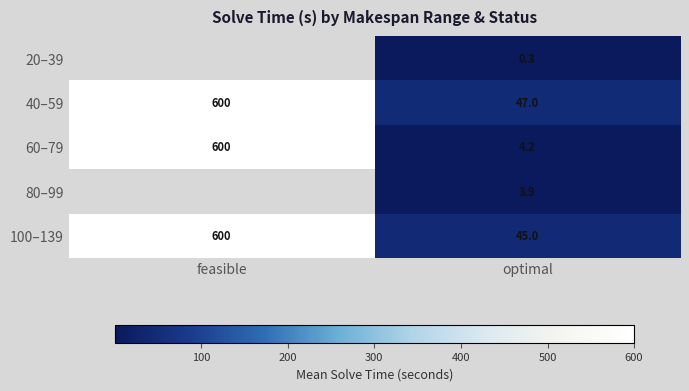

What is the maximum value shown in the chart?

600.1